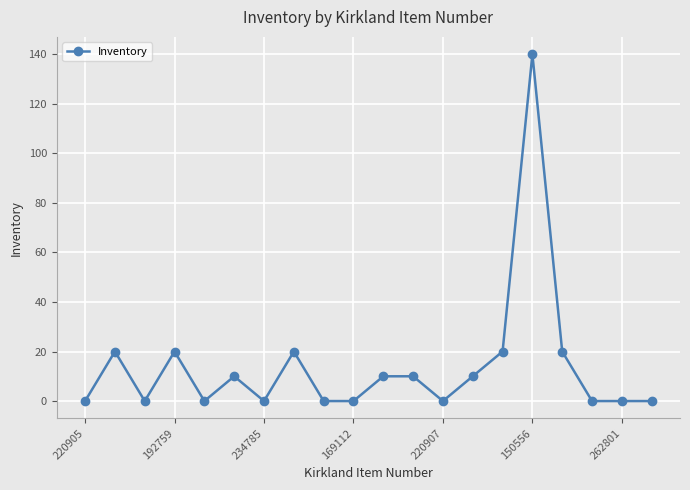

What is the value of the 12th point from the left?

10